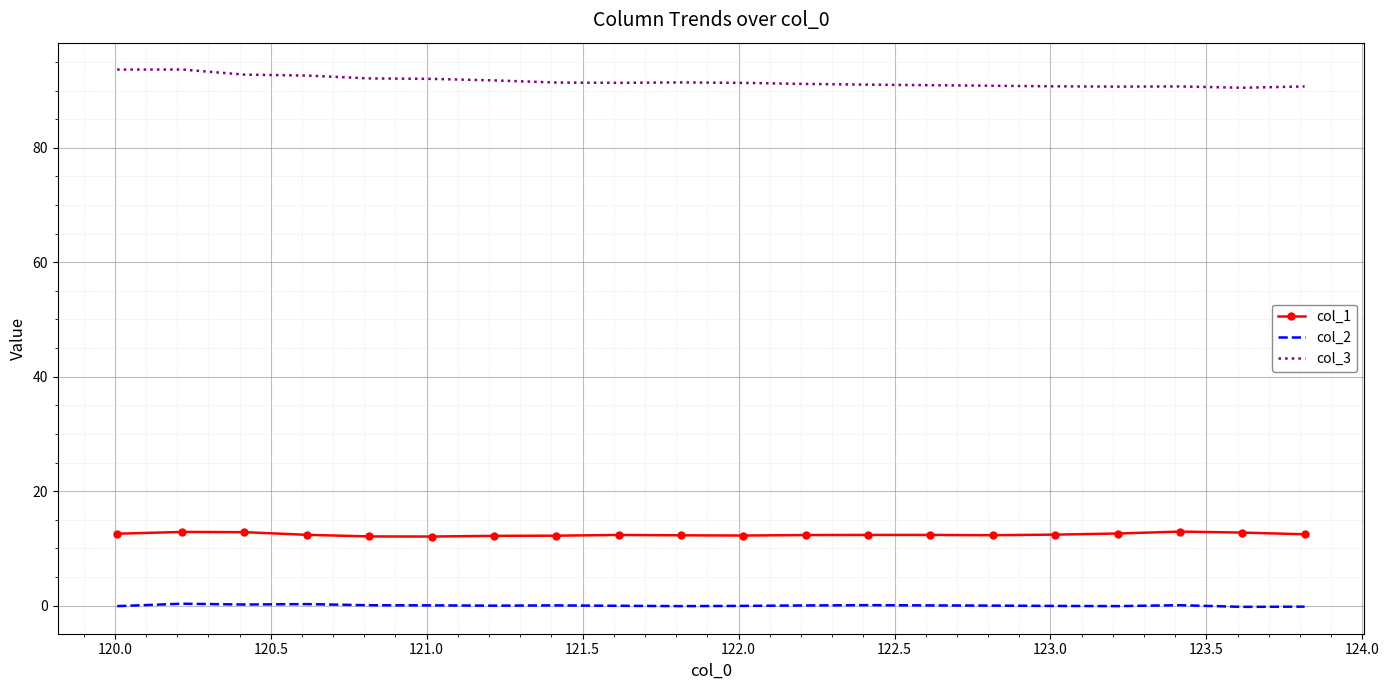

What is the minimum value for col_3?

90.5